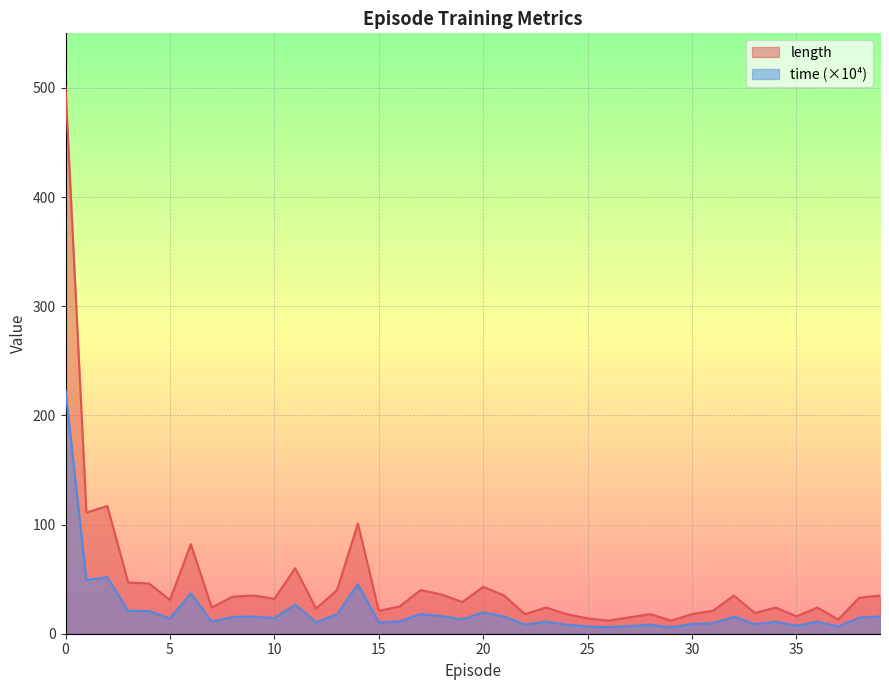

What is the minimum value shown in the chart?

5.9